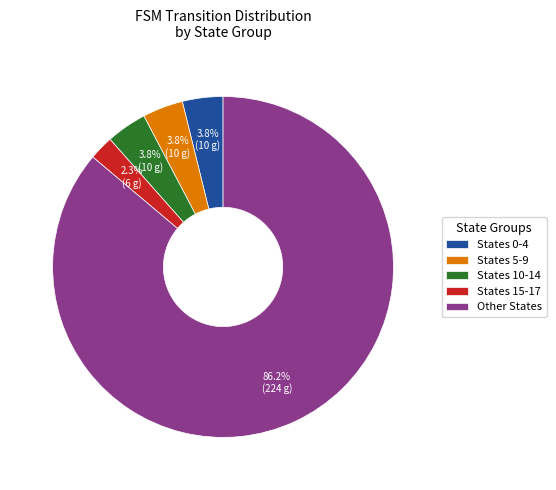

To the nearest percent, what is the difference between the largest and smallest slice percentages?

84%